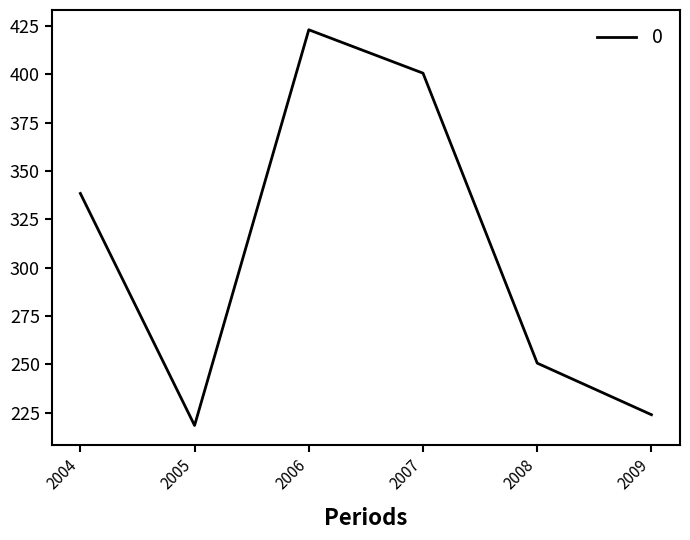

At which category does the data reach its first local valley?

2005